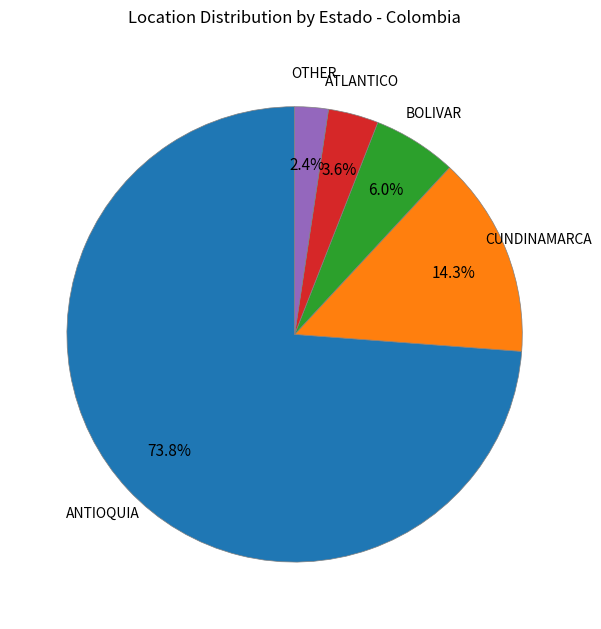

To the nearest percent, what portion does BOLIVAR represent?

6%